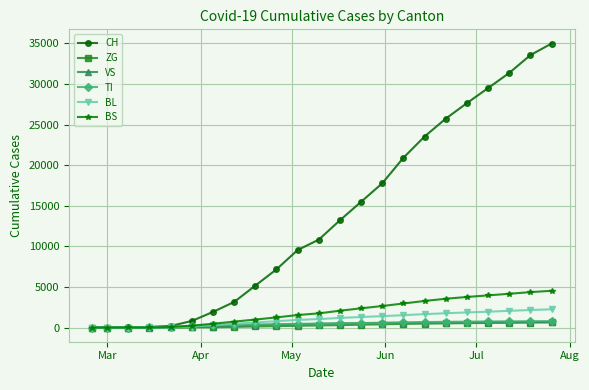

How many distinct data groups are displayed?

6